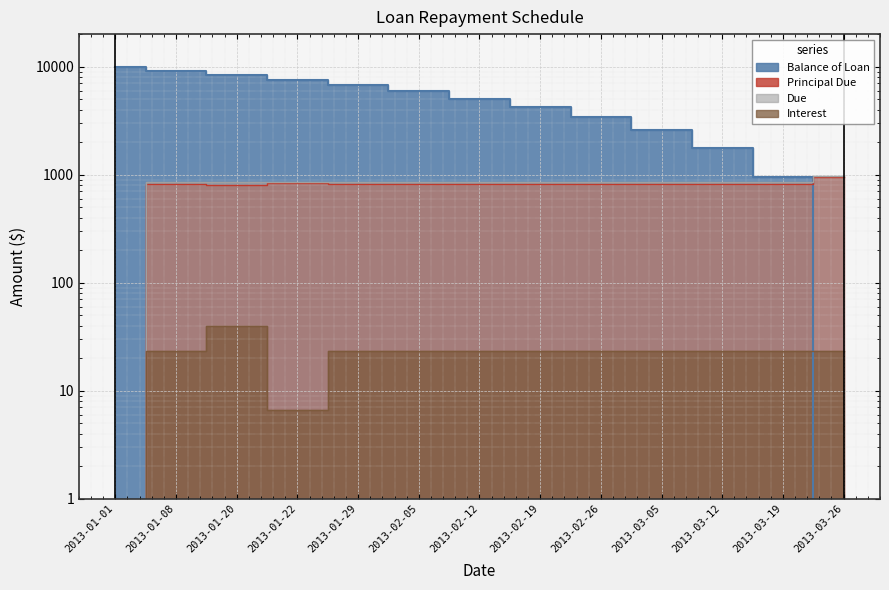

Where is the first local maximum for Principal Due?

2013-01-08